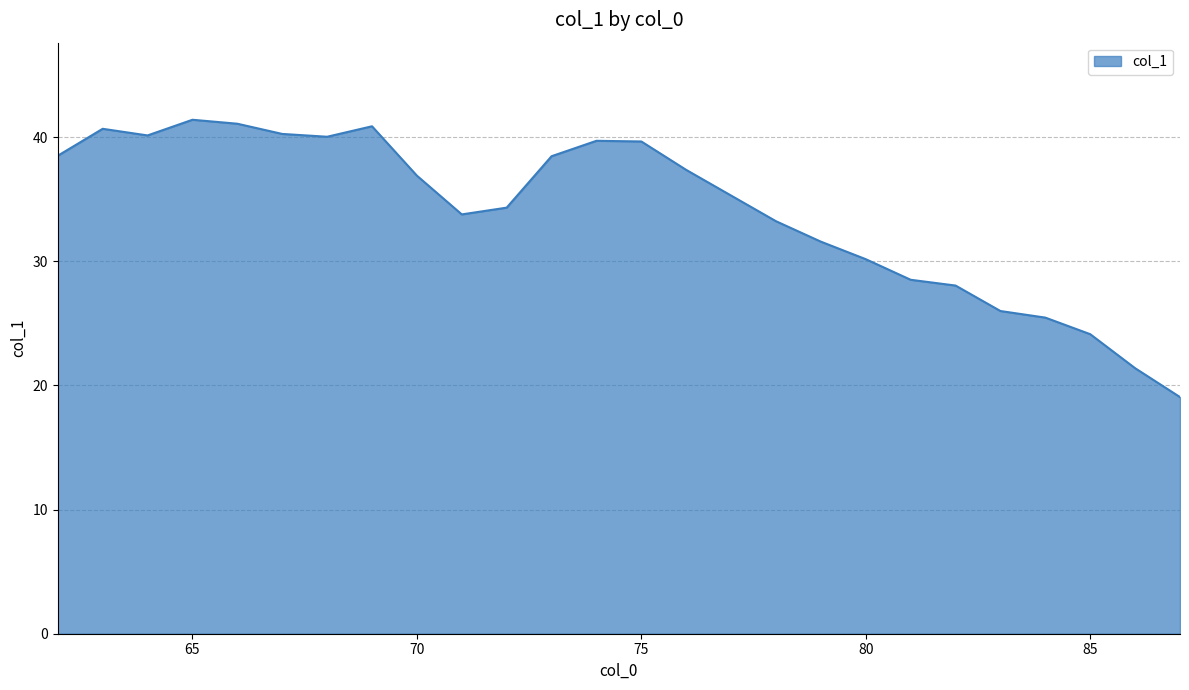

What is the maximum value shown in the chart?

41.4